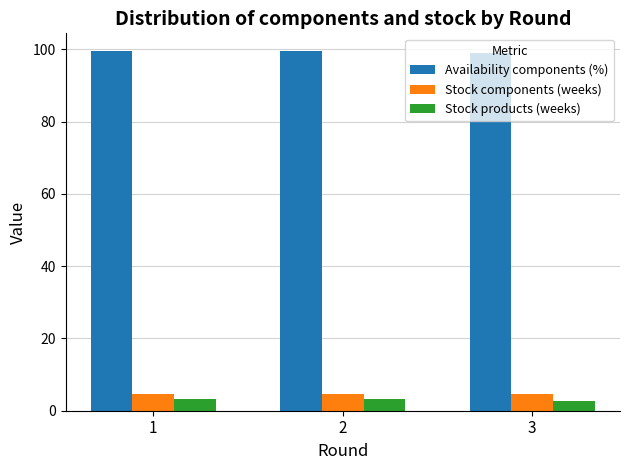

Are the bars horizontal?

No